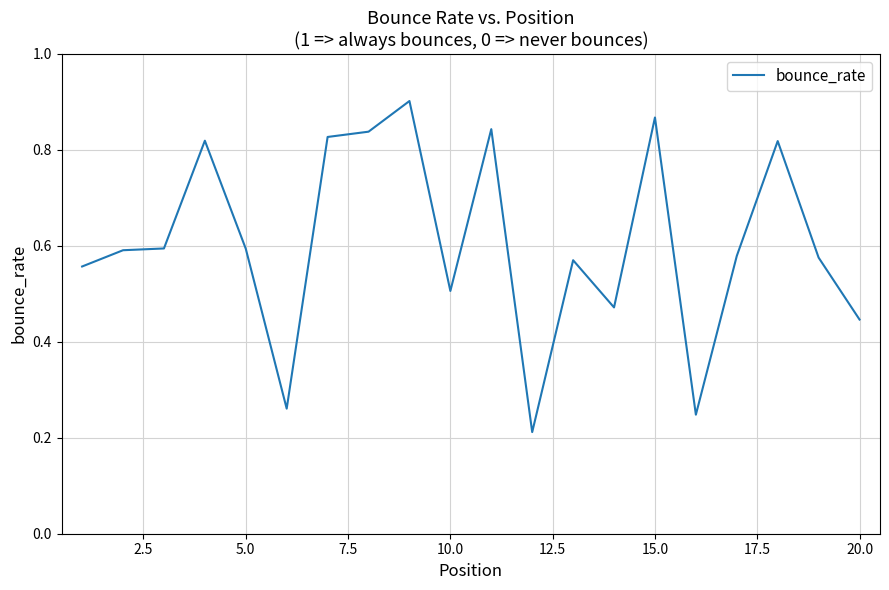

What is the difference between the maximum and minimum values?

0.7